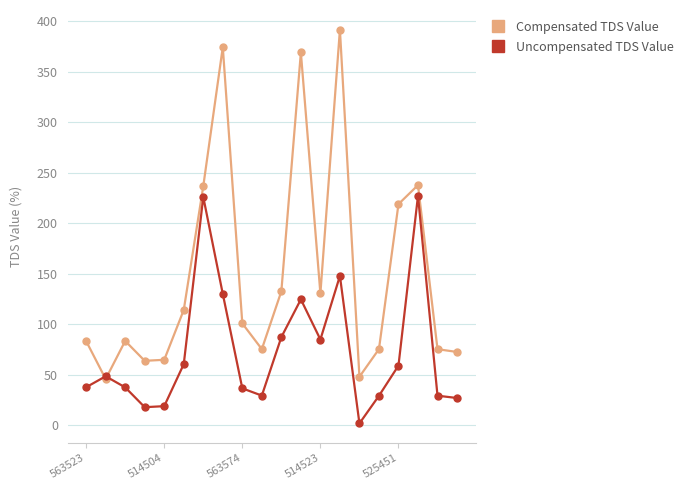

Which series has the largest total across all categories?

Compensated TDS Value